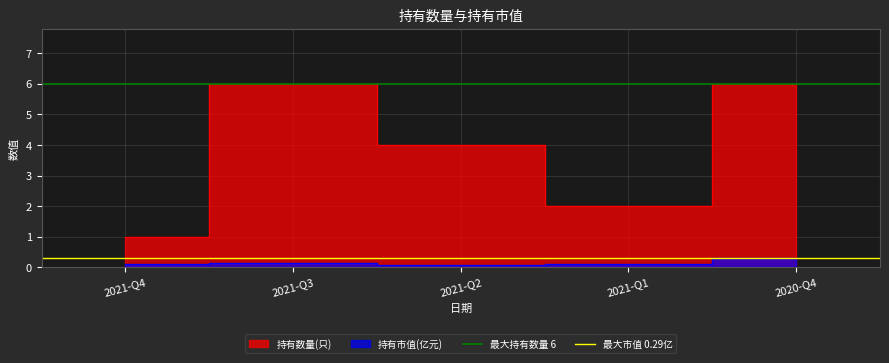

What is the sum of the 最大持有数量 6 values at 2021-Q3 and 2021-Q4?

12.0